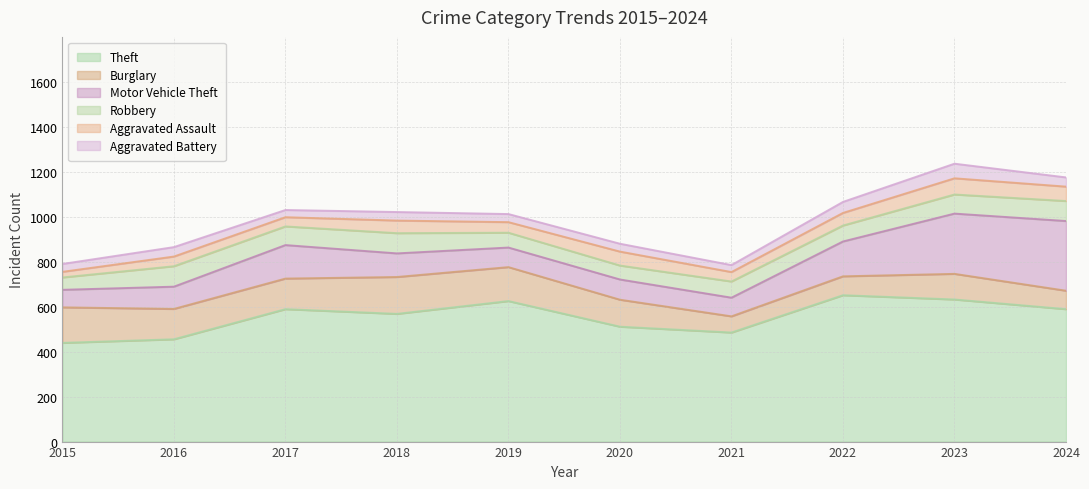

The Theft series shows 356 at 2019. True or false?

False